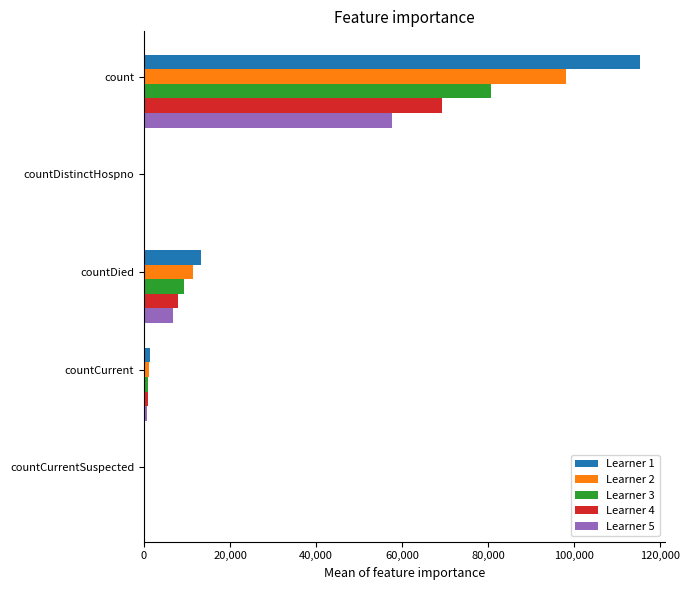

Is it true that Learner 5 equals 0.0 at countCurrentSuspected?

True